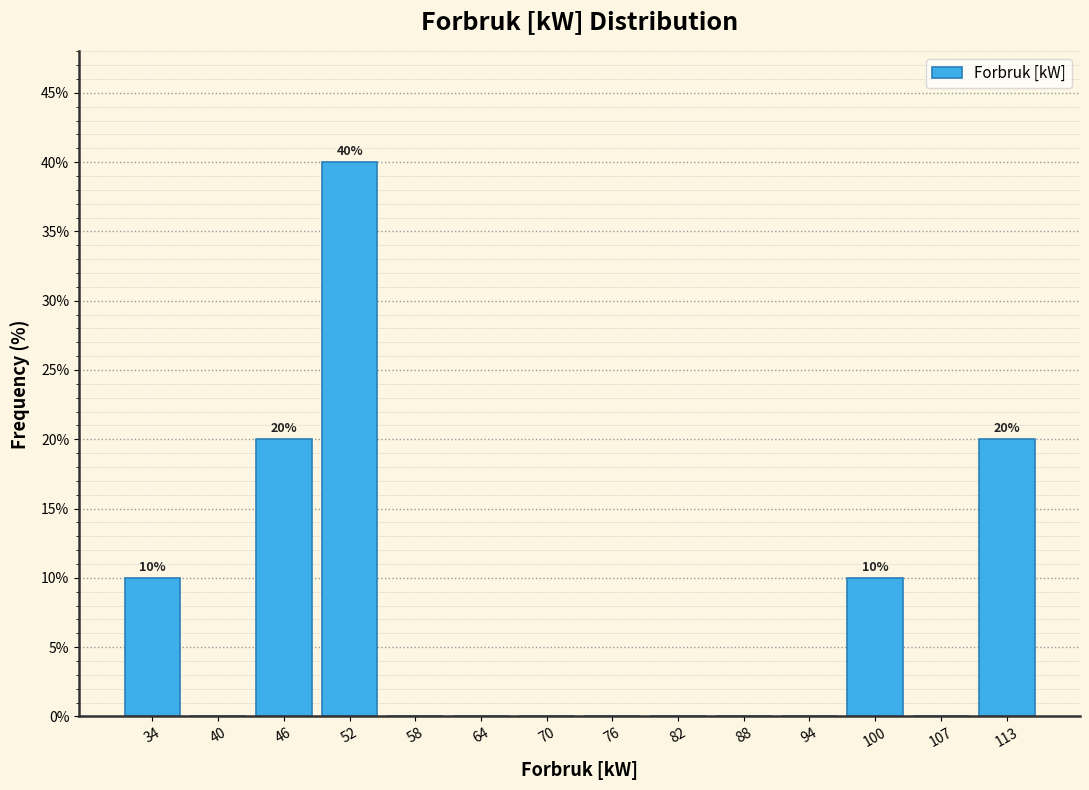

Over which range of the x-axis is the bar tallest?

49 to 55